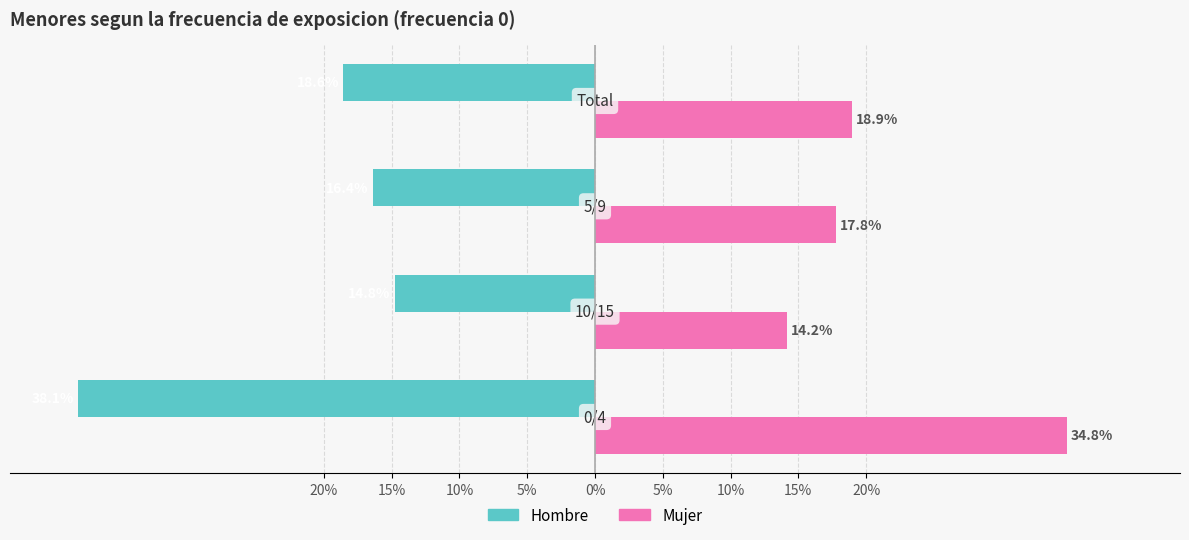

What are all the series names shown in the legend?

Hombre, Mujer